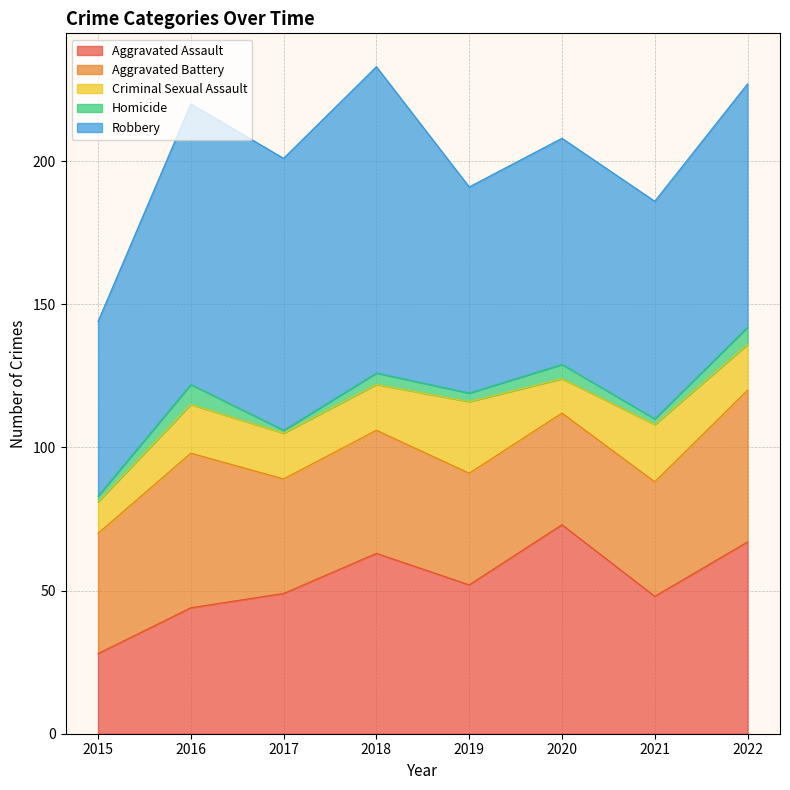

Which series has the widest spread of values?

Robbery